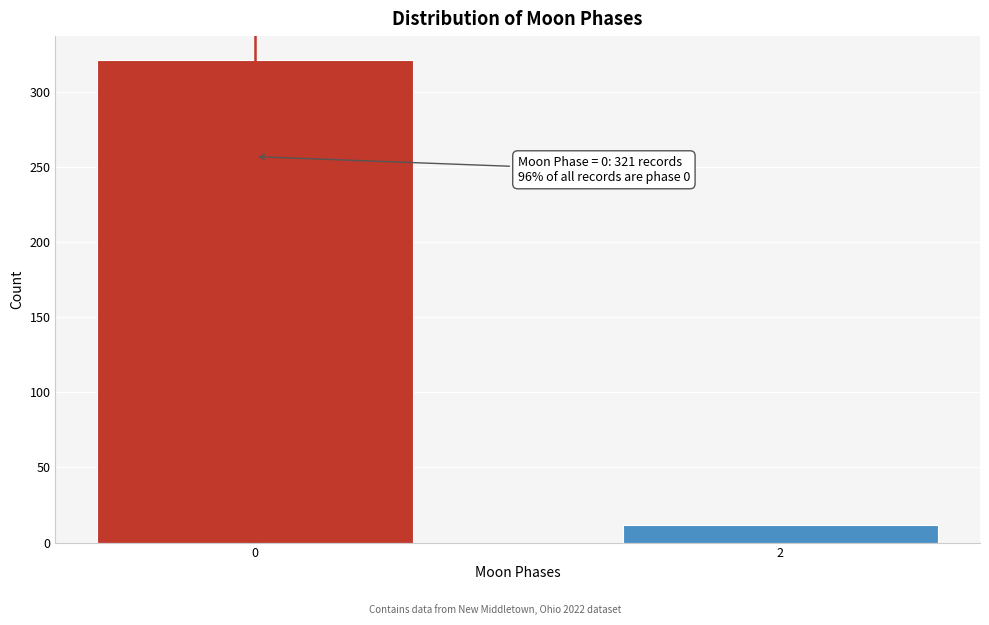

Reading left to right, what are all the values shown in this chart?

321	12